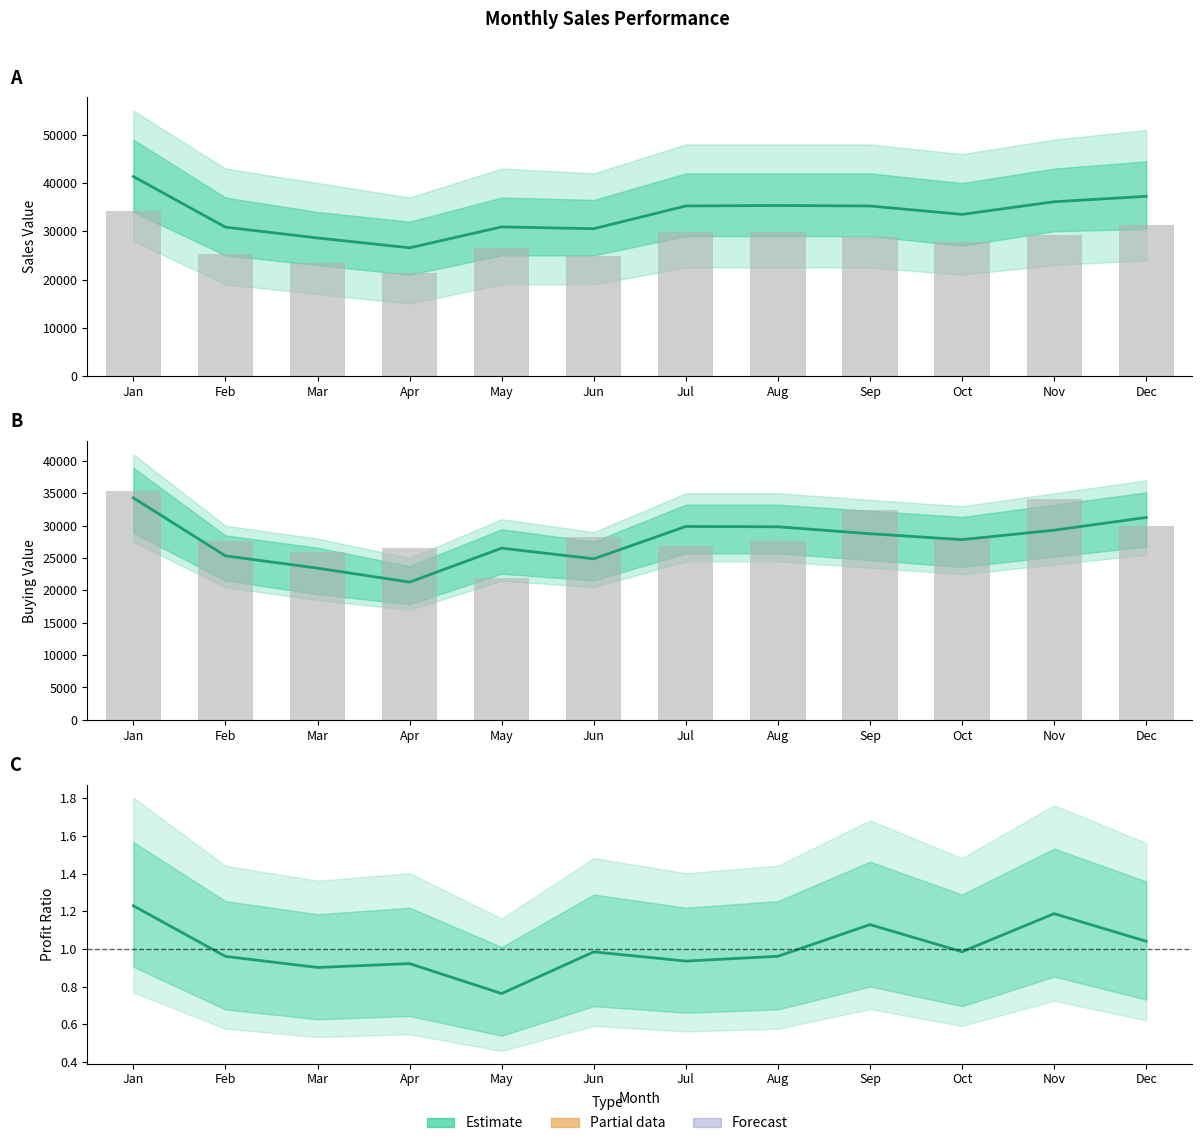

Which series has the widest spread of values?

Sales